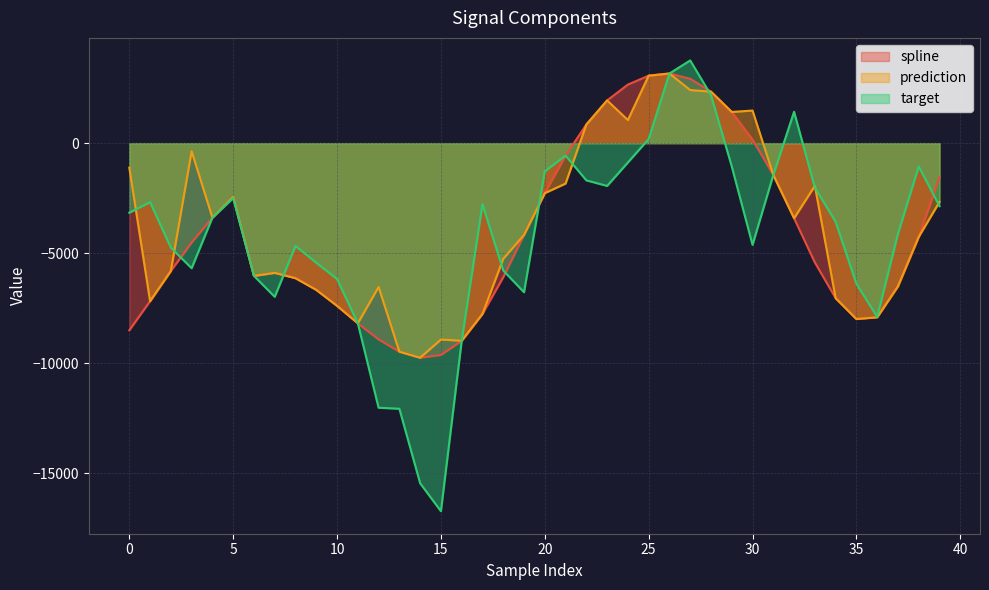

What is the difference between the maximum and minimum values in the prediction series?

12911.5